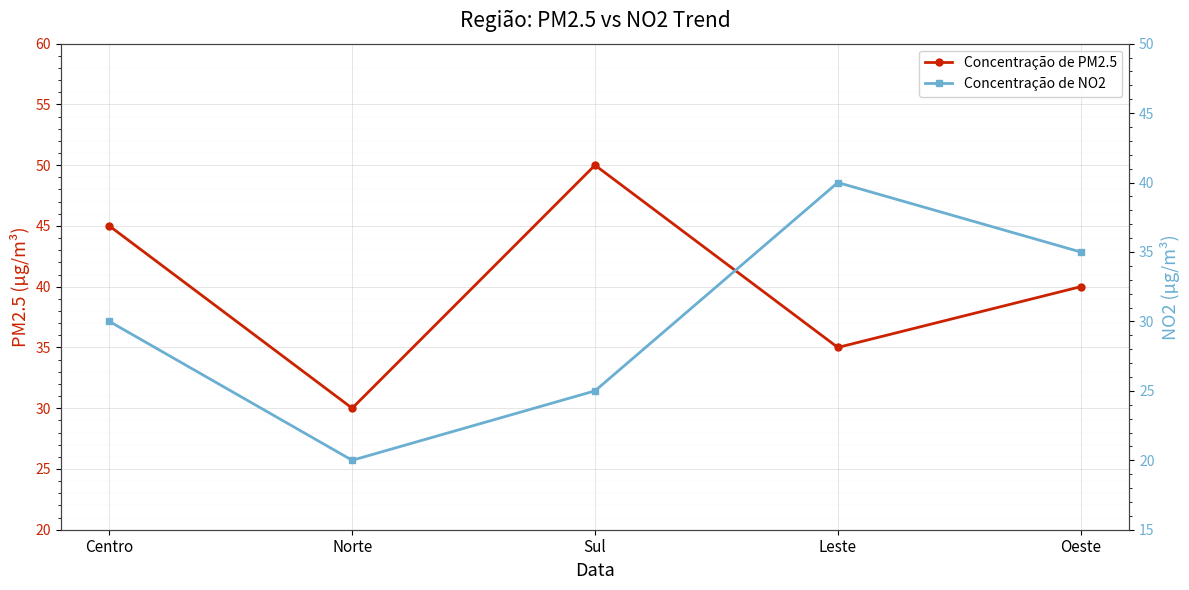

Where is Concentração de PM2.5 nearest to the value 40?

Oeste